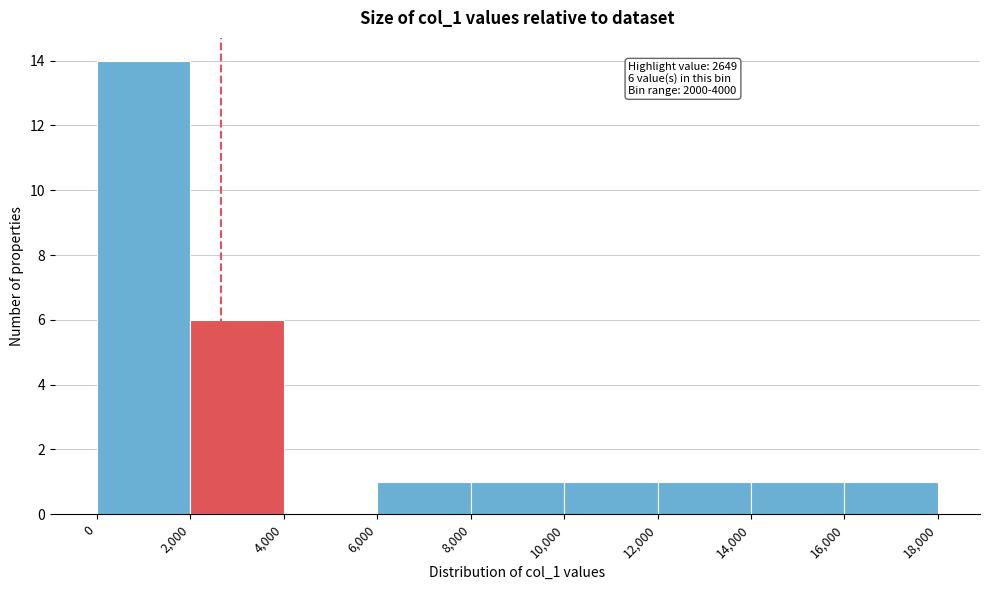

Which range on the x-axis has the tallest bar?

0 to 2,000